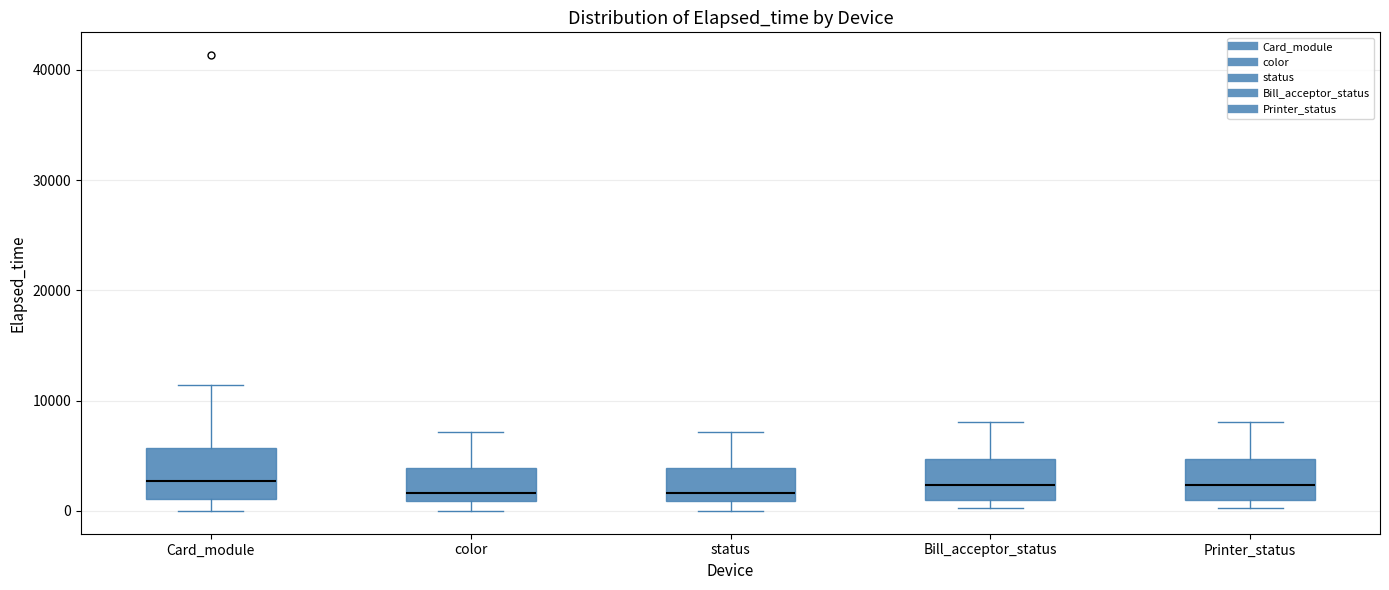

Reading left to right, read every box against the y-axis: the position of its median line, the range the box covers, and the ends of its whiskers. The values are not printed on the chart, so give them approximately, as read against the axis.

Card_module: median 3000, box 1000 to 6000, whiskers 0 to 11000
color: median 2000, box 1000 to 4000, whiskers 0 to 7000
status: median 2000, box 1000 to 4000, whiskers 0 to 7000
Bill_acceptor_status: median 2000, box 1000 to 5000, whiskers 0 to 8000
Printer_status: median 2000, box 1000 to 5000, whiskers 0 to 8000